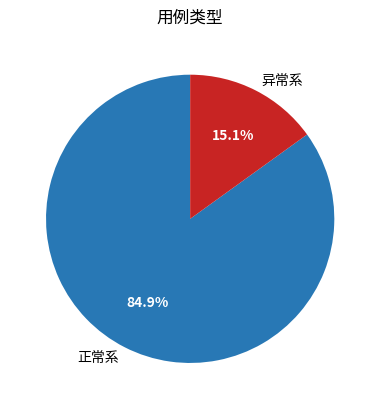

What is the largest slice in the pie chart?

正常系